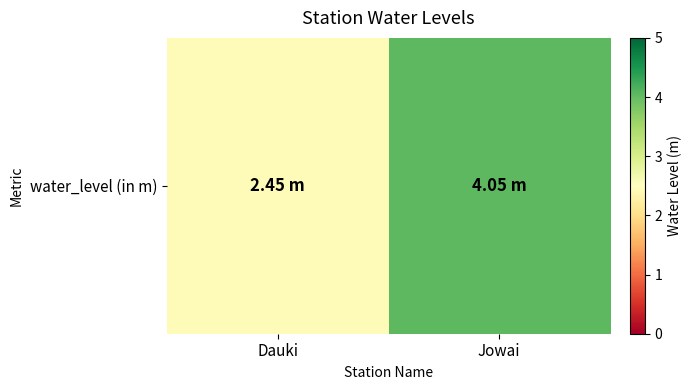

What is the smallest value displayed?

2.5